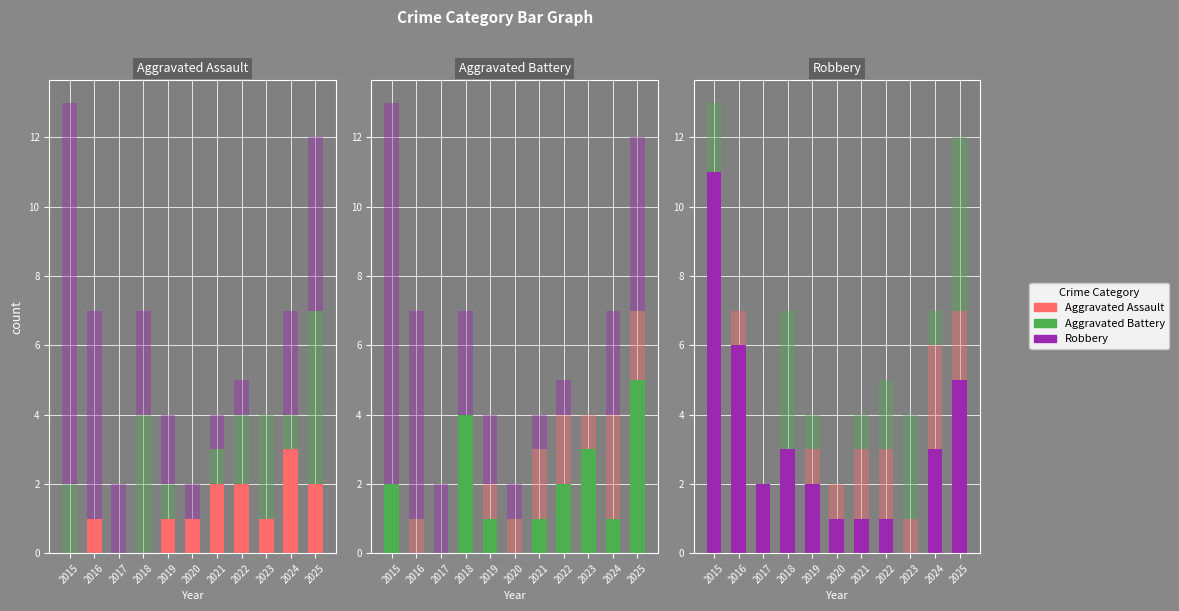

At 2025, list the series in order from smallest to largest.

Aggravated Assault, Aggravated Battery, Robbery